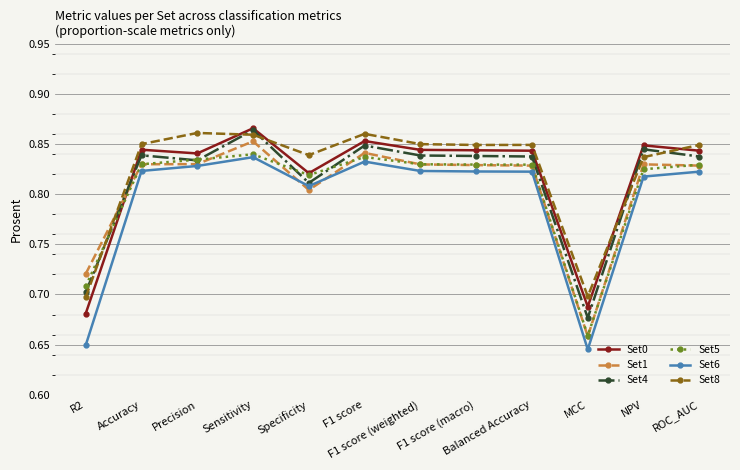

What is the label of the 8th point from the right?

Specificity